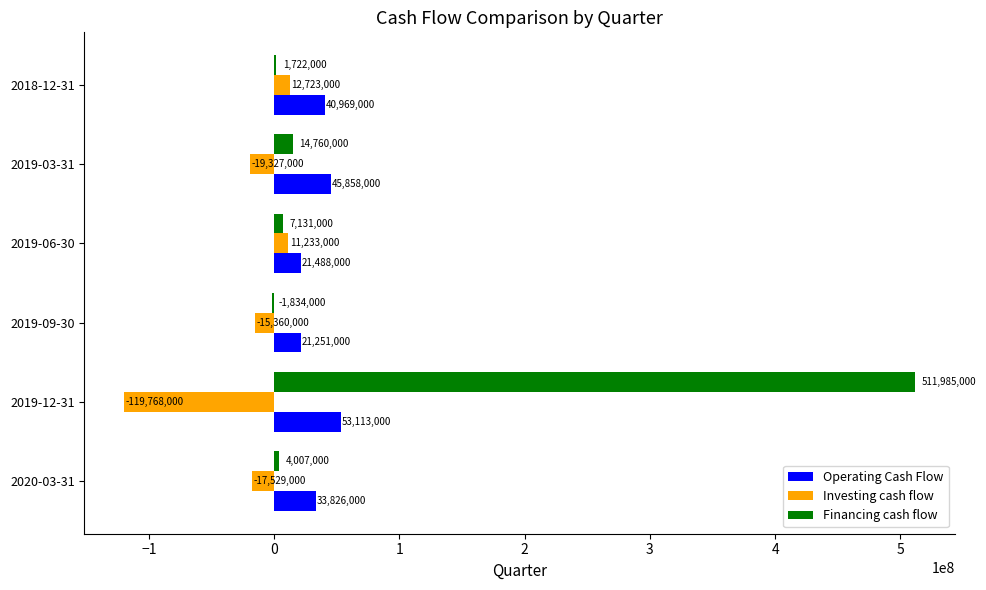

At which label is Operating Cash Flow closest to 37182000?

2020-03-31